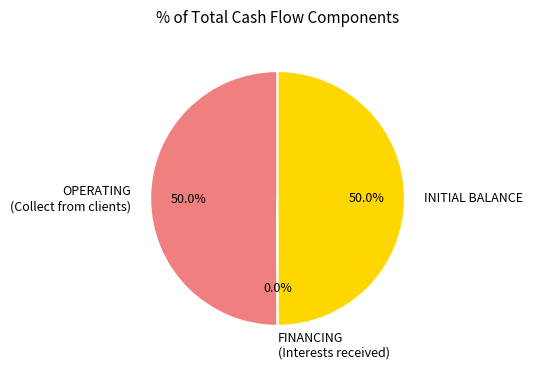

What portion of the pie excludes OPERATING (Collect from clients)?

50.0%